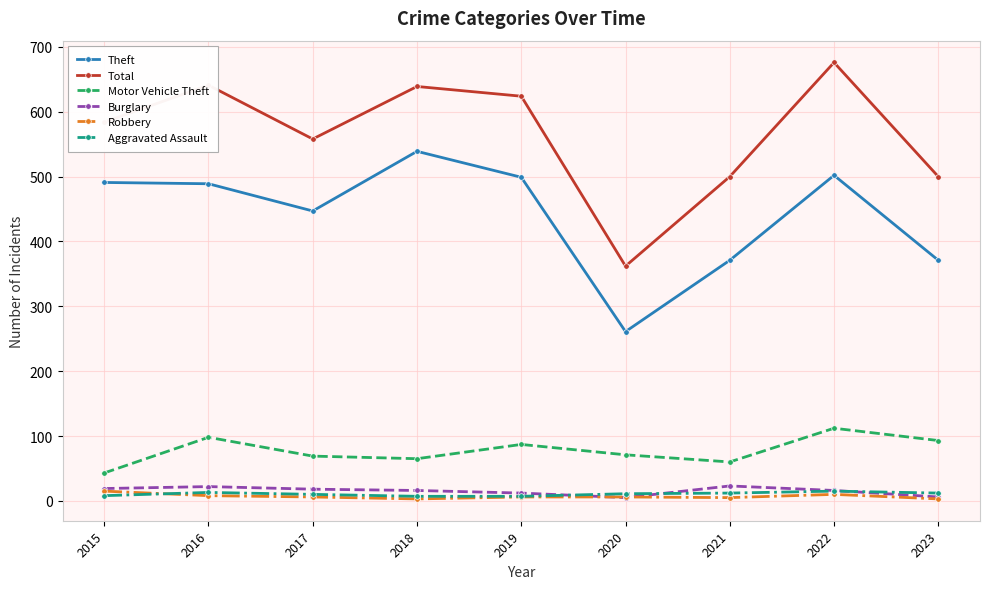

Where does the Robbery series first go above 6?

2015